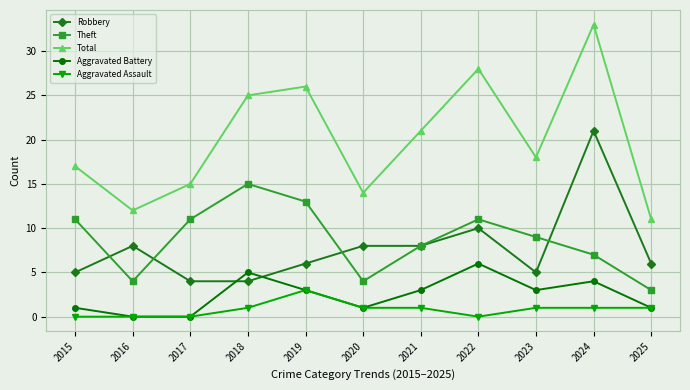

What is the value of the Aggravated Battery point at the 8th from the left?

6